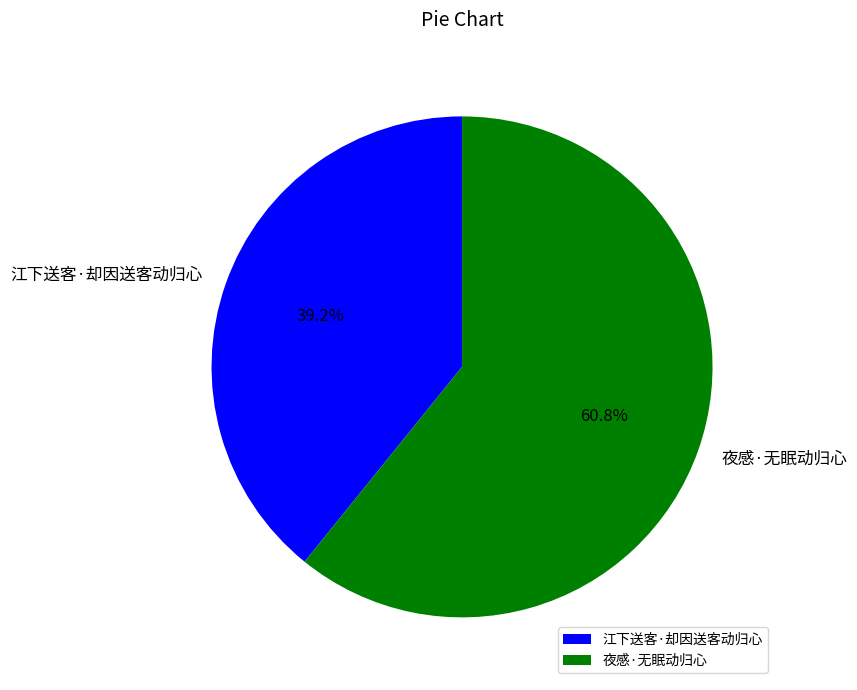

Between 夜感·无眠动归心 and 江下送客·却因送客动归心, which is larger?

夜感·无眠动归心